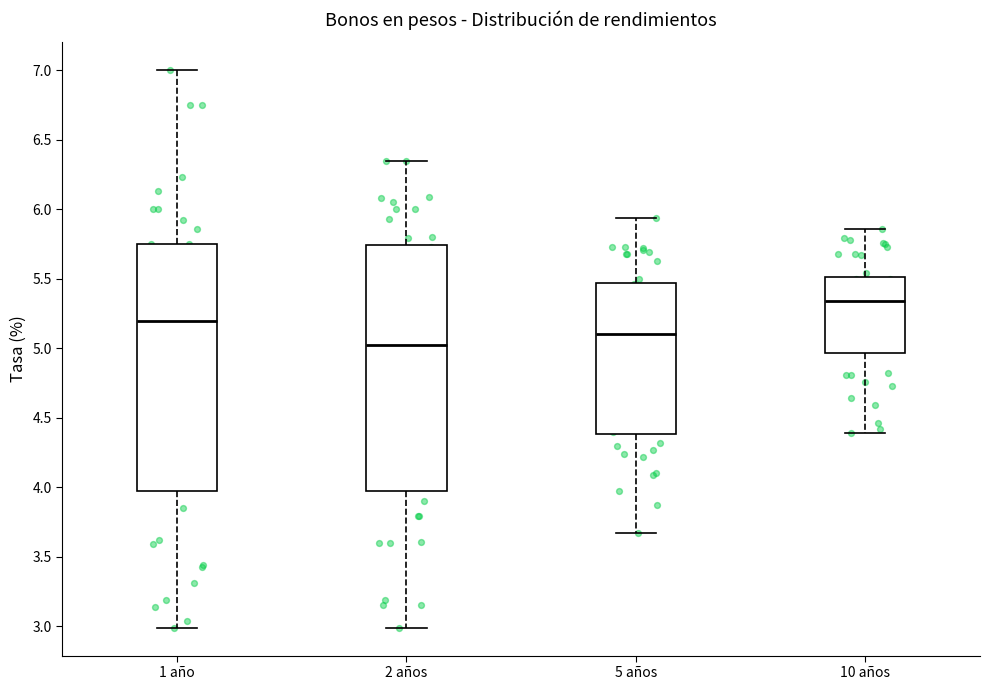

Where does the median line of the box for 10 años sit on the y-axis? The values are not printed on the chart, so give them approximately, as read against the axis.

5.35